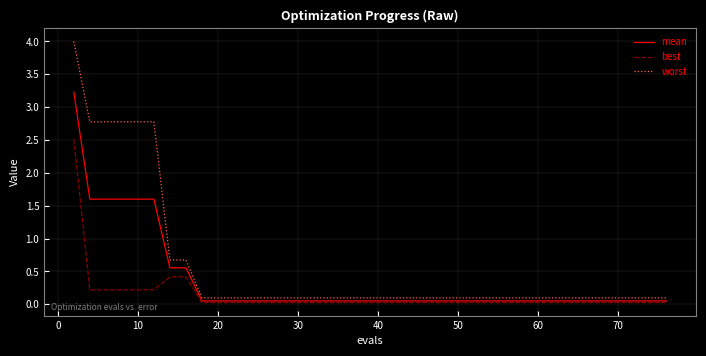

What are all the series names shown in the legend?

mean, best, worst